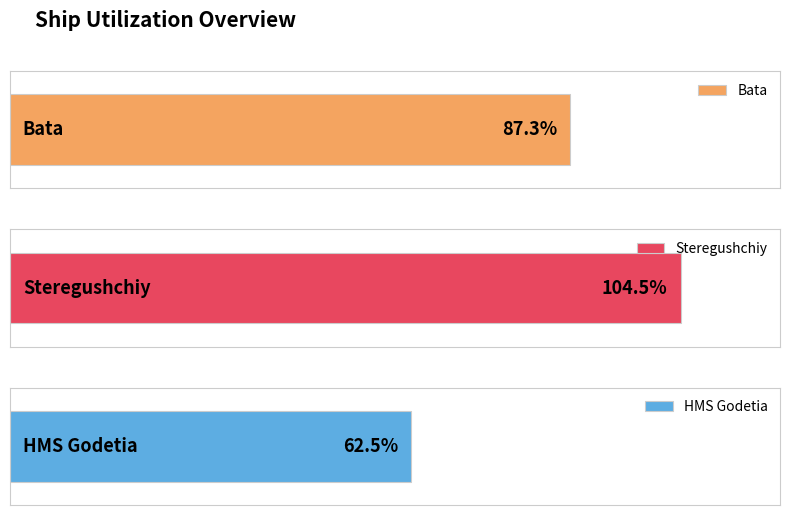

Reading left to right, extract all data points from this chart.

87.3	104.5	62.5